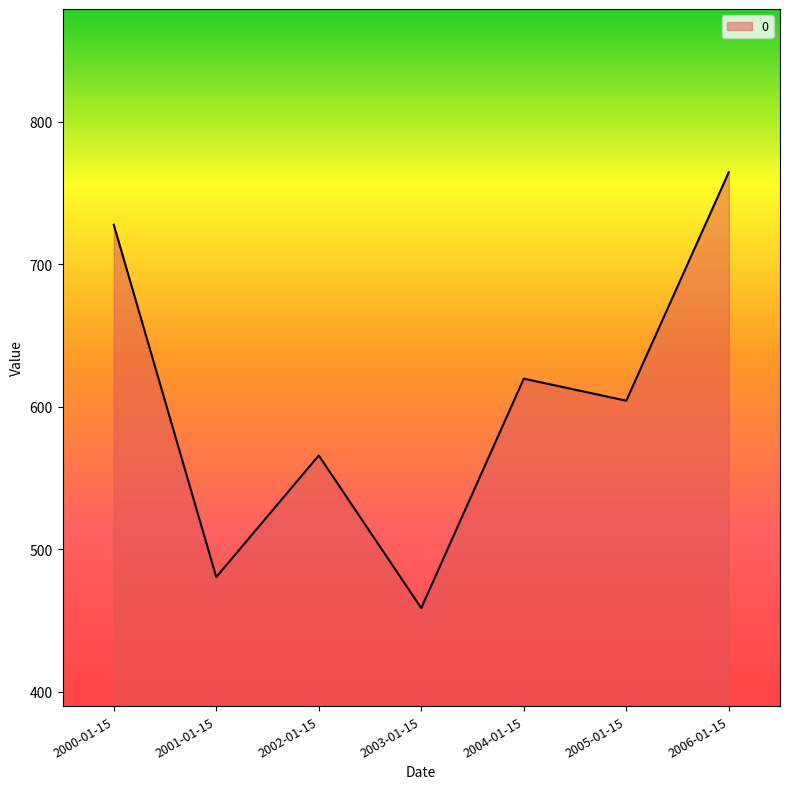

List the labels in order of value, smallest first.

2003-01-15, 2001-01-15, 2002-01-15, 2005-01-15, 2004-01-15, 2000-01-15, 2006-01-15